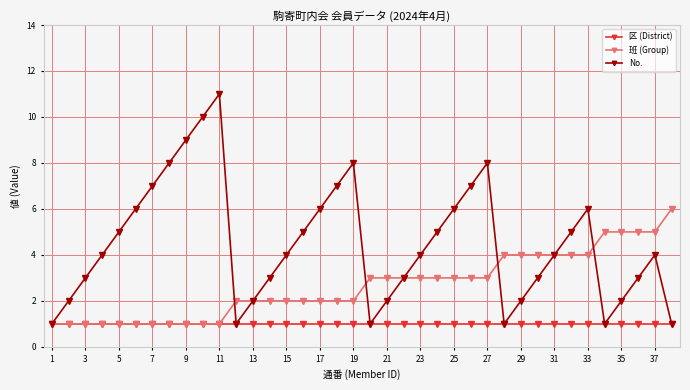

What is the smallest value displayed?

1